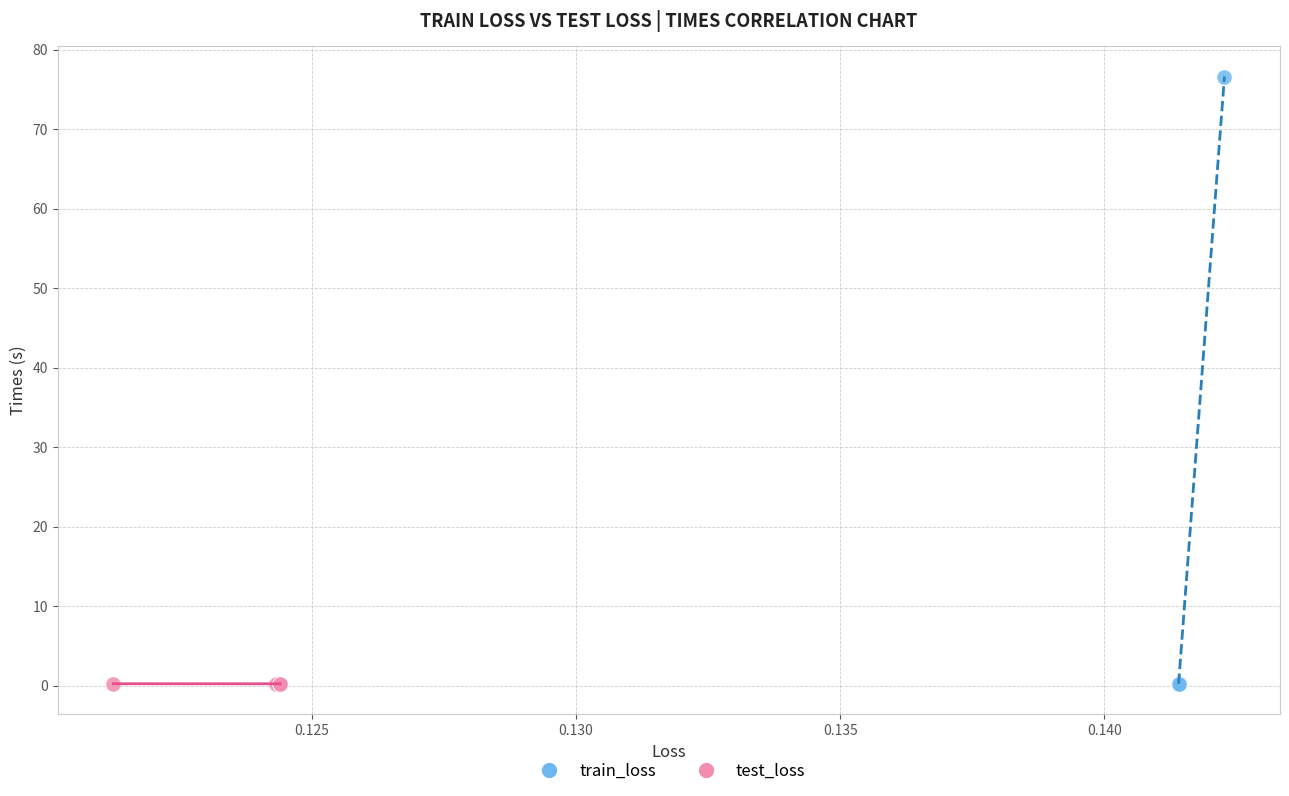

Which series reaches the maximum Y coordinate?

train_loss